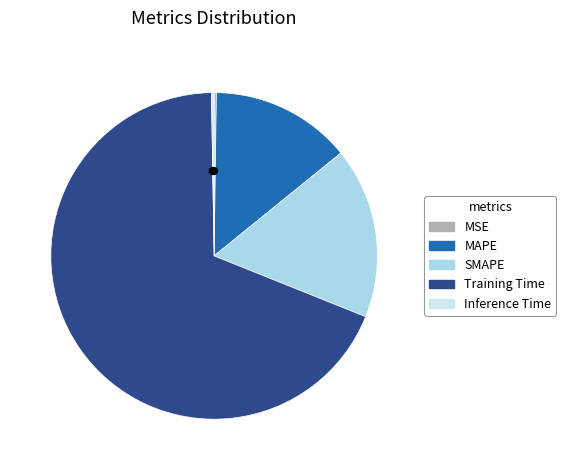

To the nearest percent, what portion does SMAPE represent?

17%